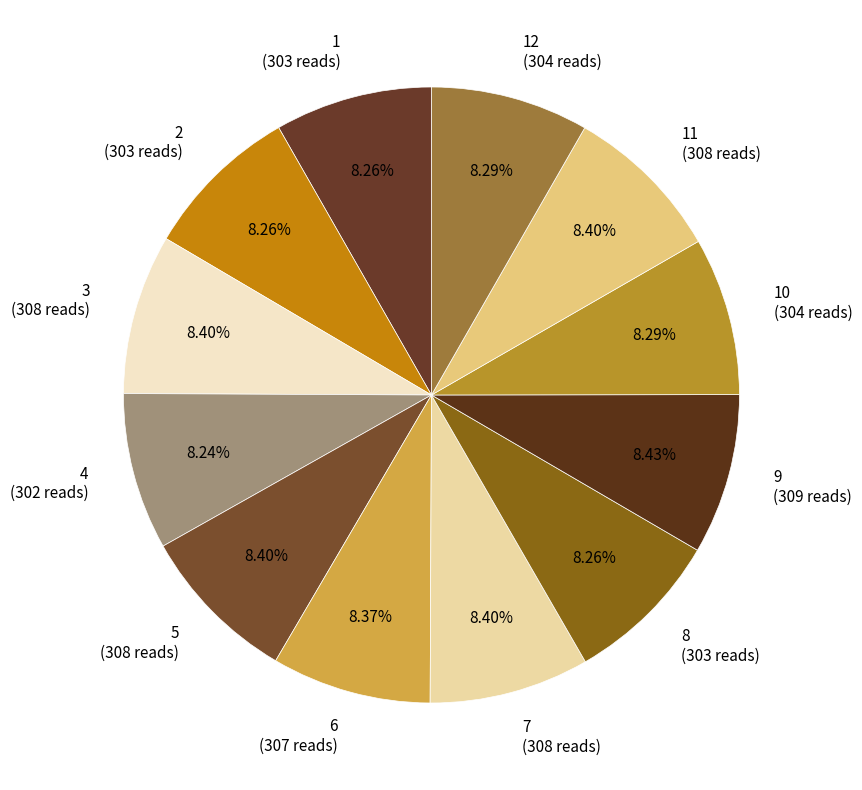

Do 2 (303 reads) and 8 (303 reads) together represent more than half of the pie?

No